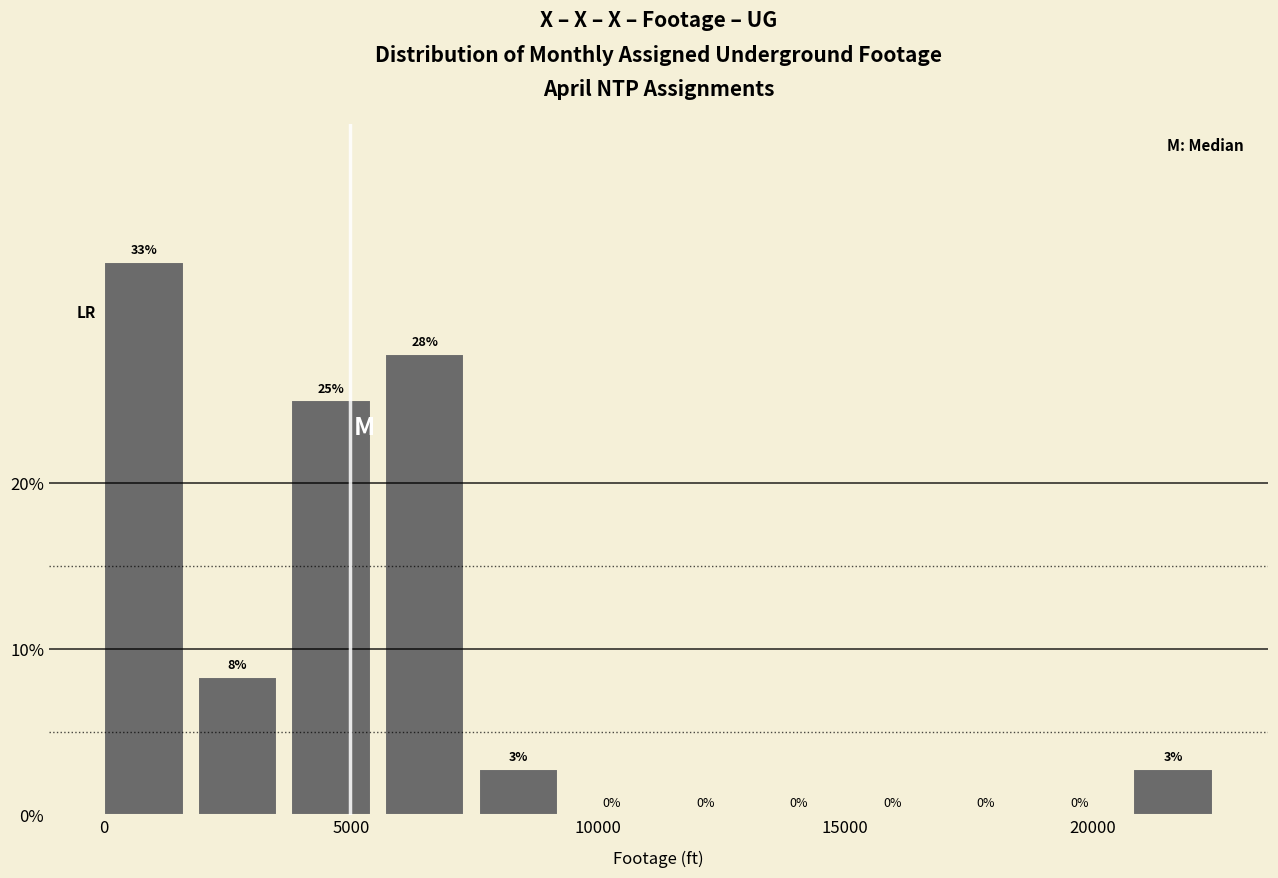

Around what value on the x-axis is the tallest bar? Give the approximate position of its centre, as read against the axis.

1000